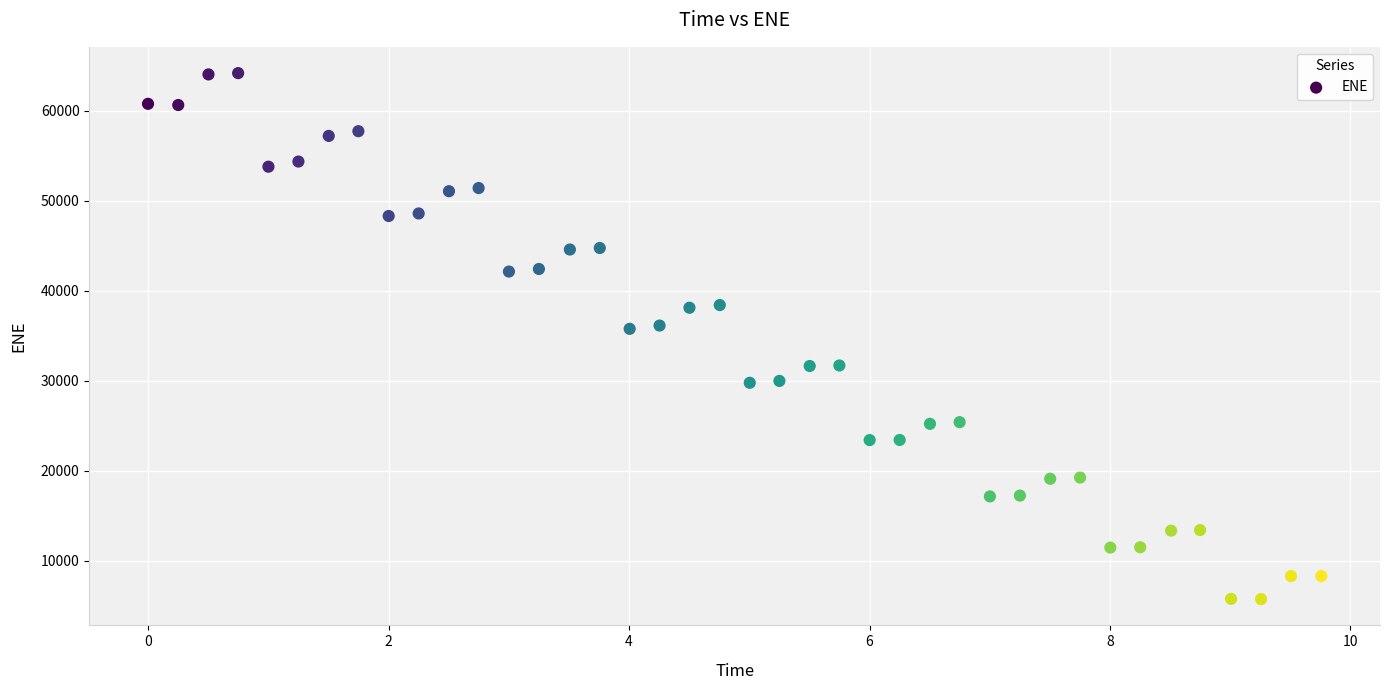

What is the range of Y values (max minus min)?

58485.3